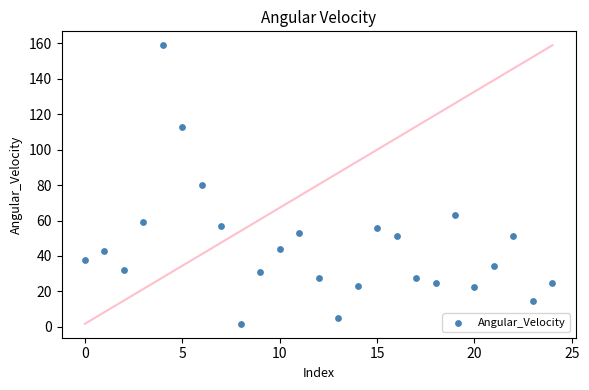

What is the range of Y values (max minus min)?

157.3